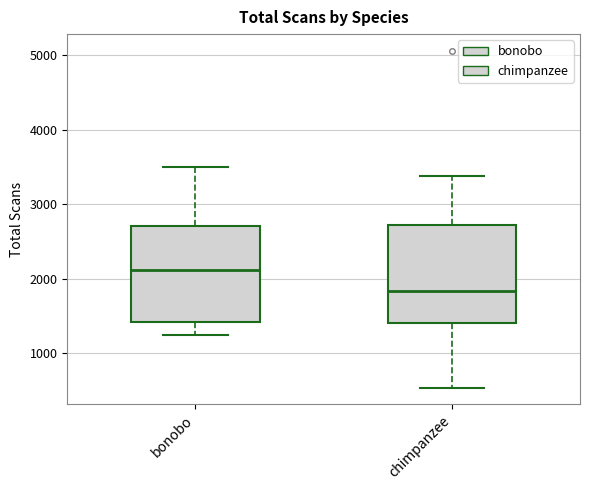

Reading left to right, transcribe this box plot: for each box, give where its median line is, the range the box spans, and where its two whiskers end, as read against the y-axis. The values are not printed on the chart, so give them approximately, as read against the axis.

bonobo: median 2100, box 1400 to 2700, whiskers 1200 to 3500
chimpanzee: median 1800, box 1400 to 2700, whiskers 500 to 3400